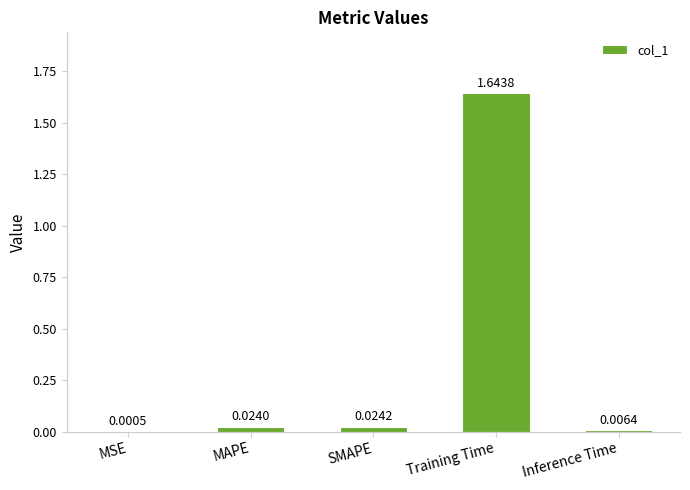

At which label is the value closest to 0?

MSE